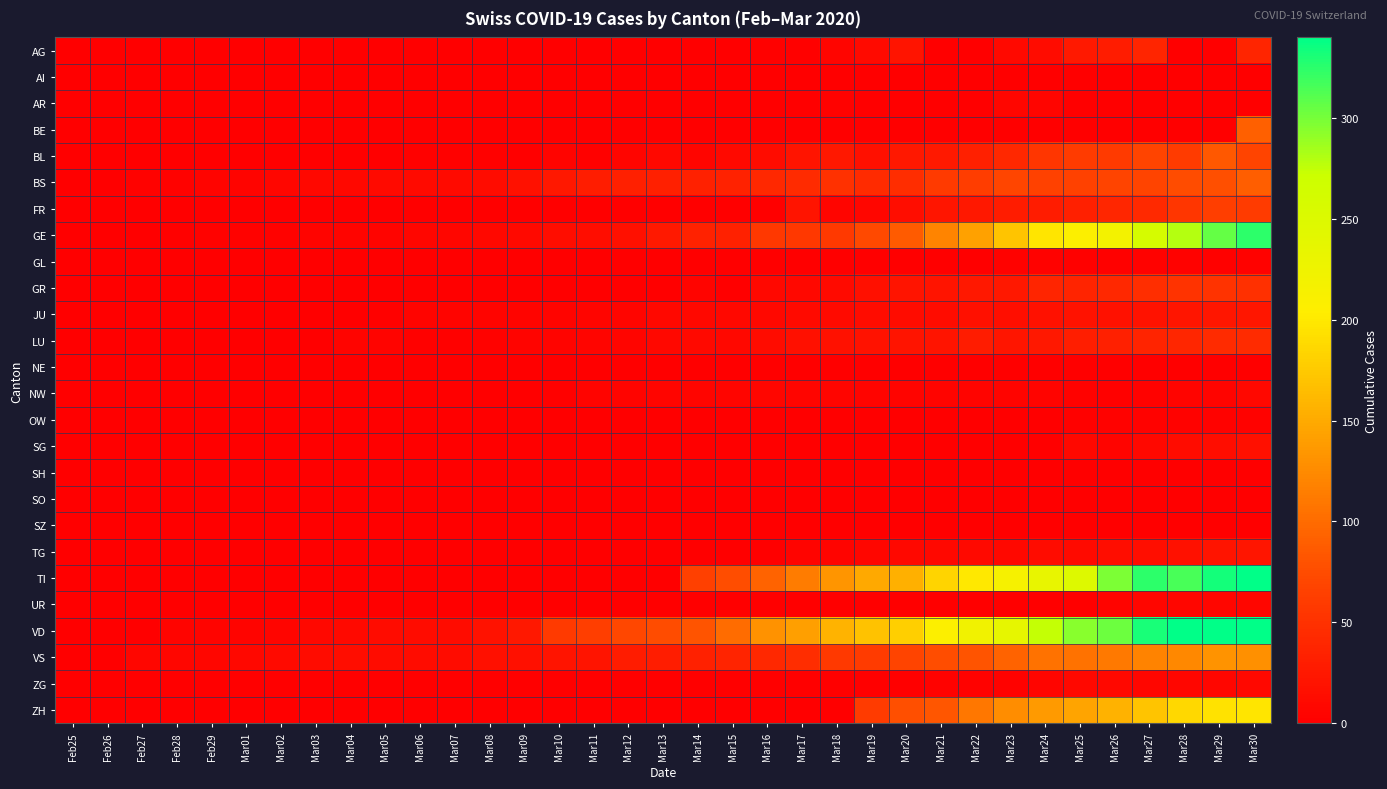

At Mar05, list the series in order from smallest to largest.

AG, AI, AR, BE, FR, GL, GR, NE, NW, OW, SG, SH, SO, SZ, TG, TI, UR, ZG, ZH, BL, JU, LU, GE, BS, VS, VD